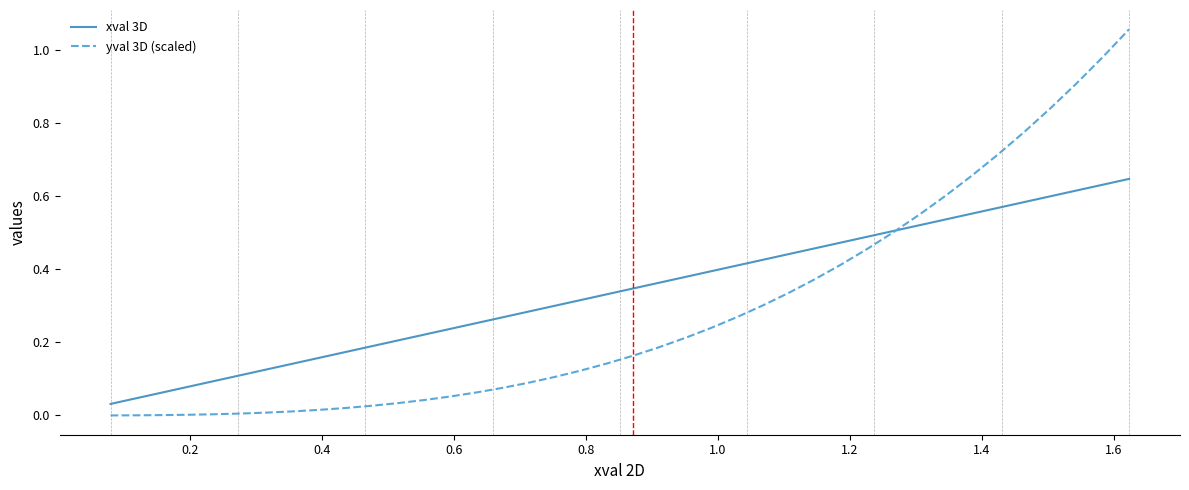

Rank the series by their average value, from highest to lowest.

xval 3D, yval 3D (scaled)